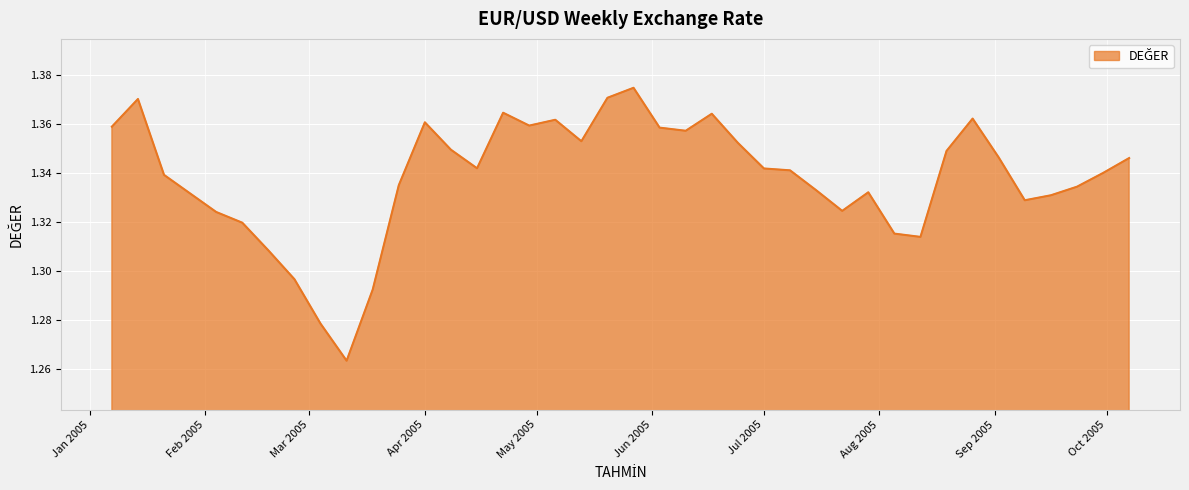

What is the difference between the second highest and second lowest values?

0.1